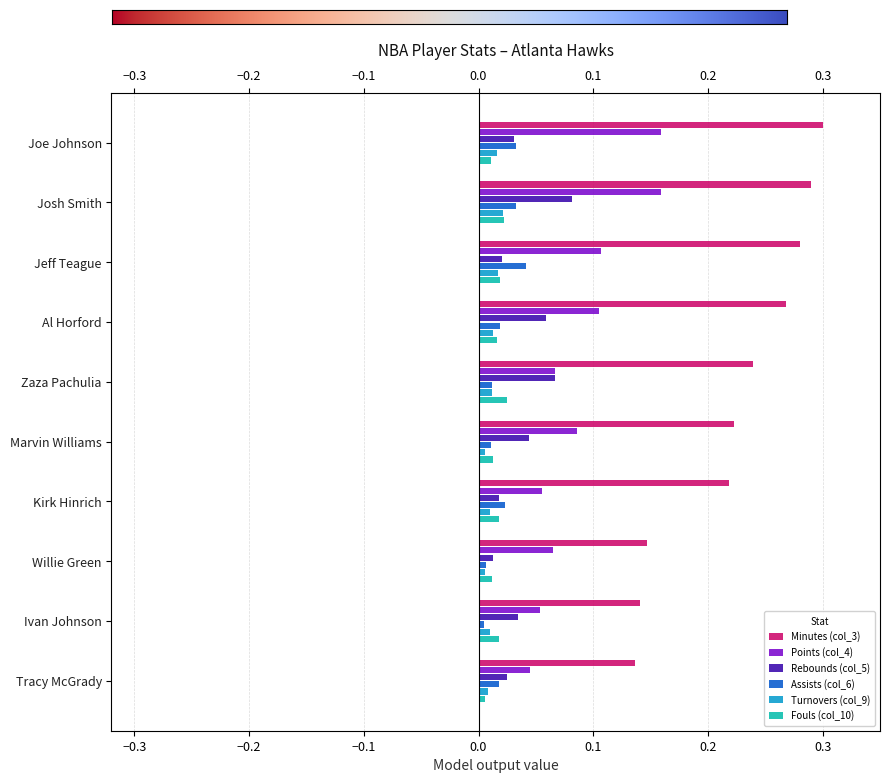

Reading left to right, extract all data points from this chart.

Minutes (col_3): 0.3	0.3	0.3	0.3	0.2	0.2	0.2	0.1	0.1	0.1
Points (col_4): 0.2	0.2	0.1	0.1	0.1	0.1	0.1	0.1	0.1	0.0
Rebounds (col_5): 0.0	0.1	0.0	0.1	0.1	0.0	0.0	0.0	0.0	0.0
Assists (col_6): 0.0	0.0	0.0	0.0	0.0	0.0	0.0	0.0	0.0	0.0
Turnovers (col_9): 0.0	0.0	0.0	0.0	0.0	0.0	0.0	0.0	0.0	0.0
Fouls (col_10): 0.0	0.0	0.0	0.0	0.0	0.0	0.0	0.0	0.0	0.0